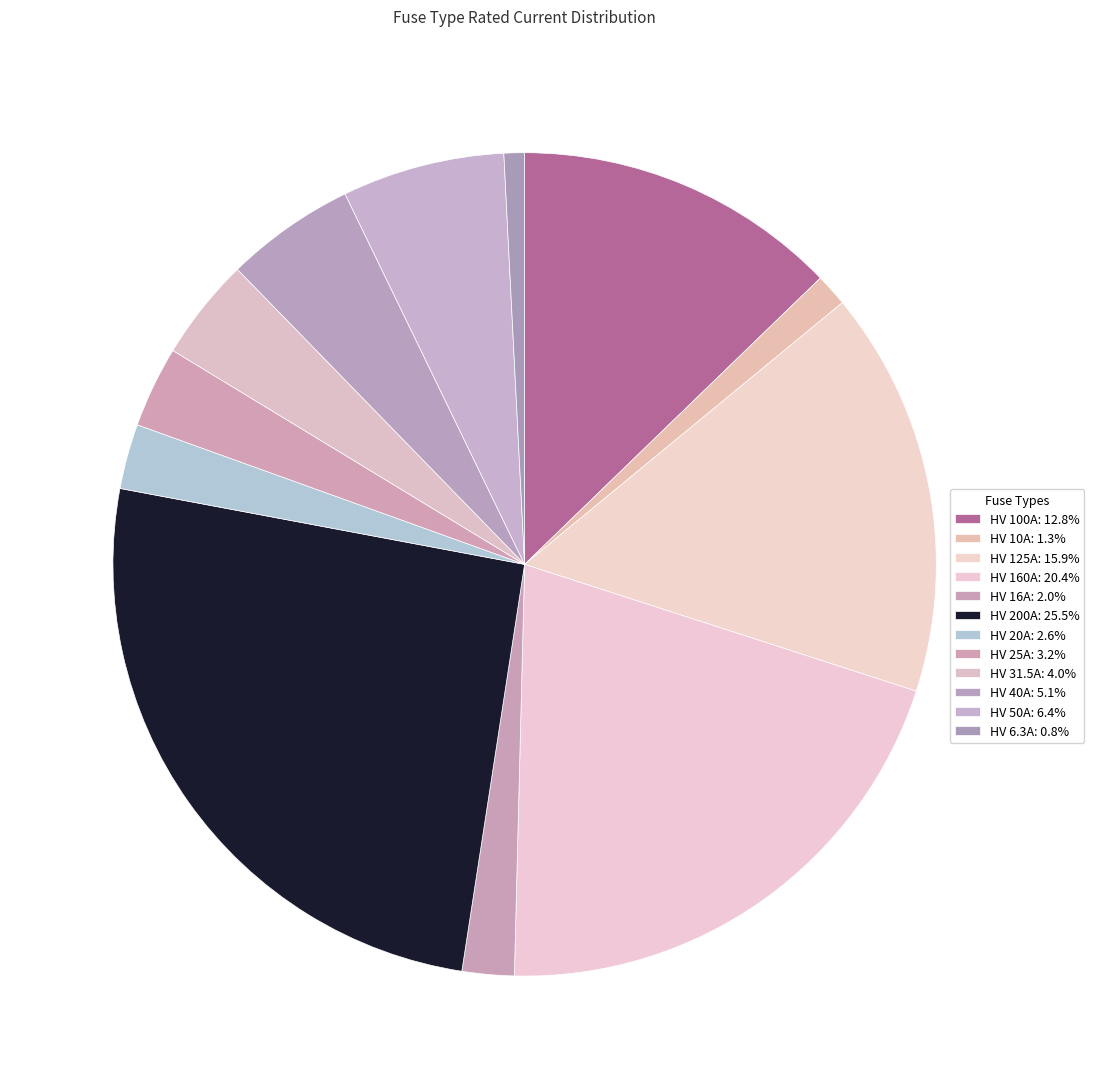

How many segments does this pie chart have?

12